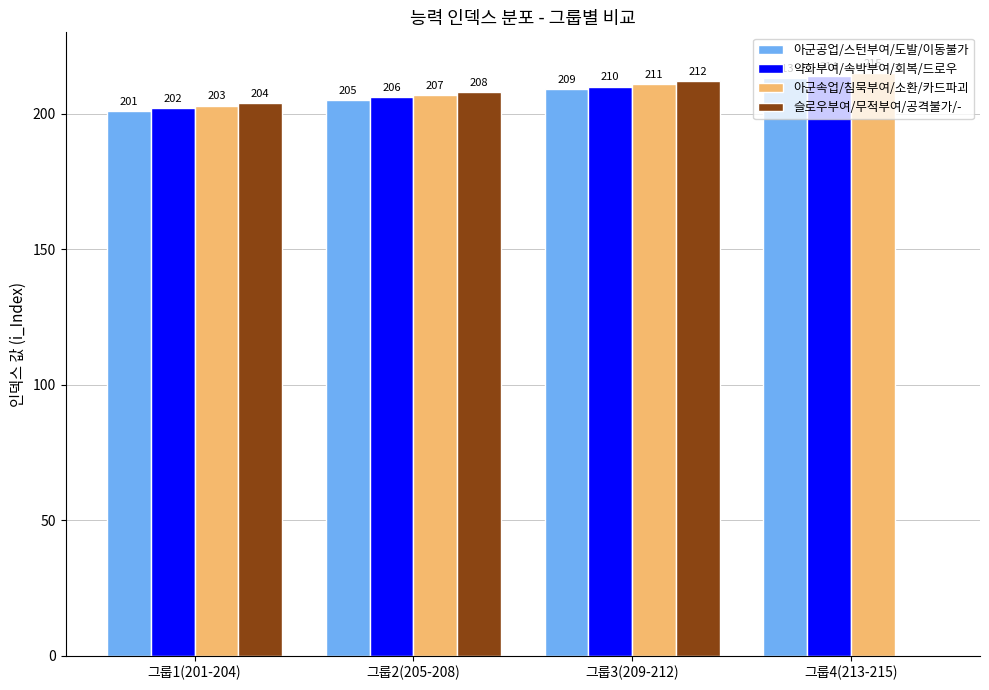

At which category is the sum across all series the highest?

그룹3(209-212)